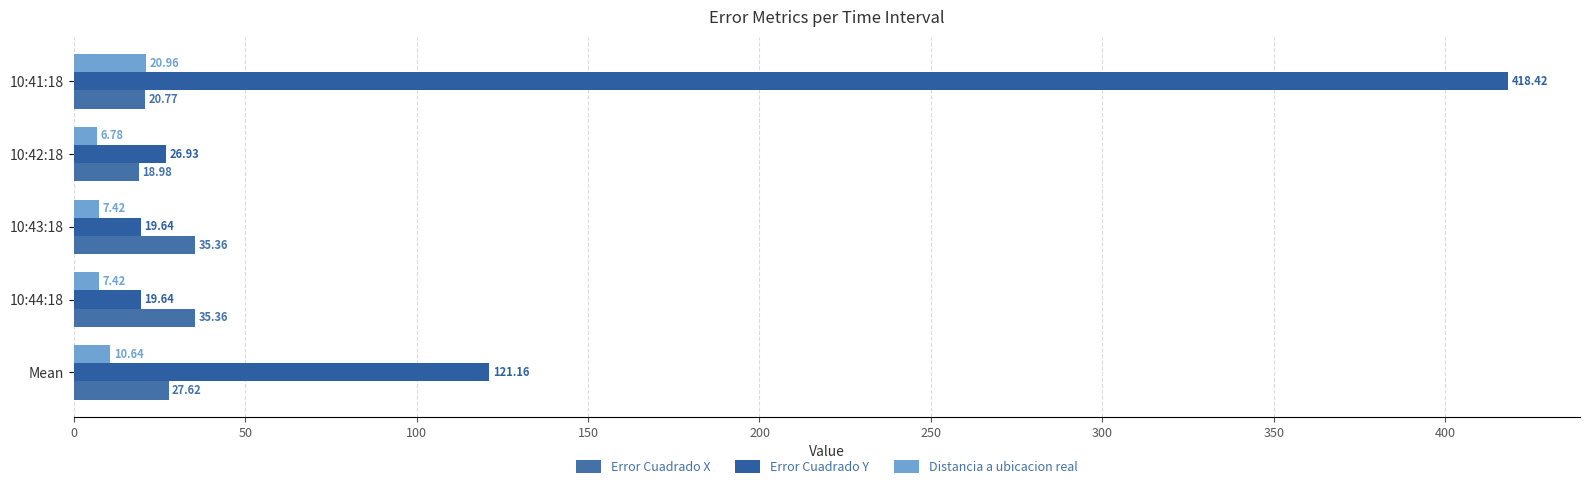

How many series are shown in this chart?

3